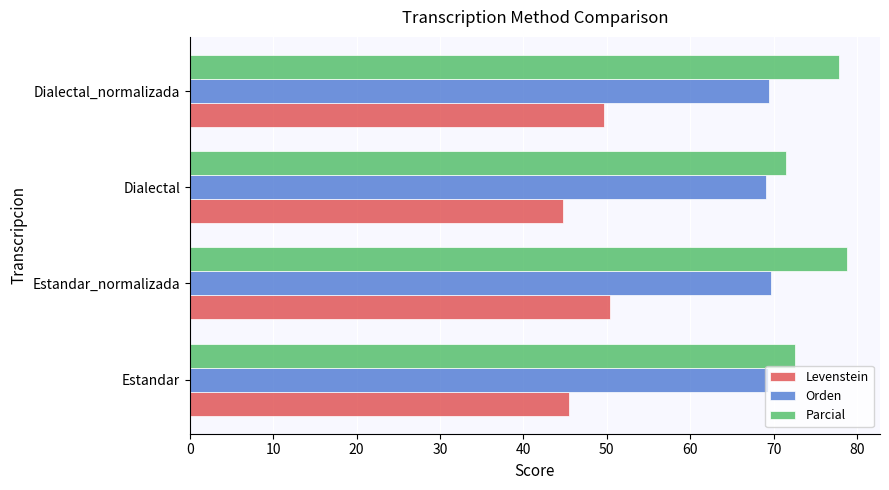

At how many categories does at least one series exceed 58?

4